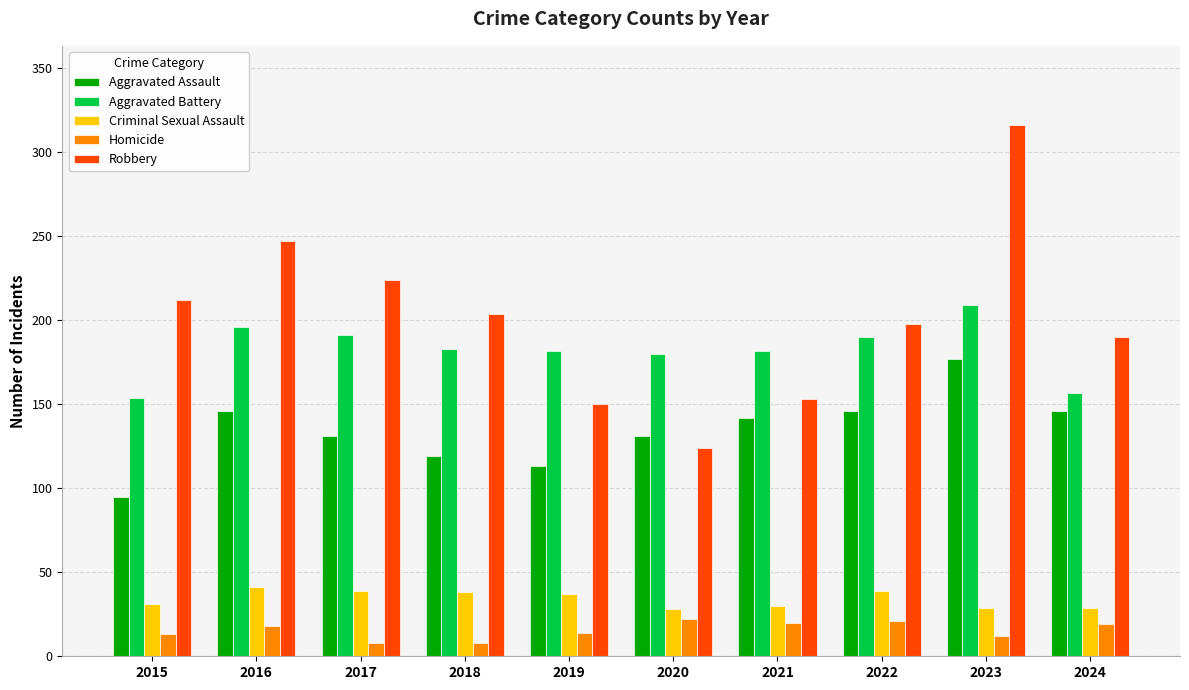

Is it true that Homicide equals 19 at 2024?

True